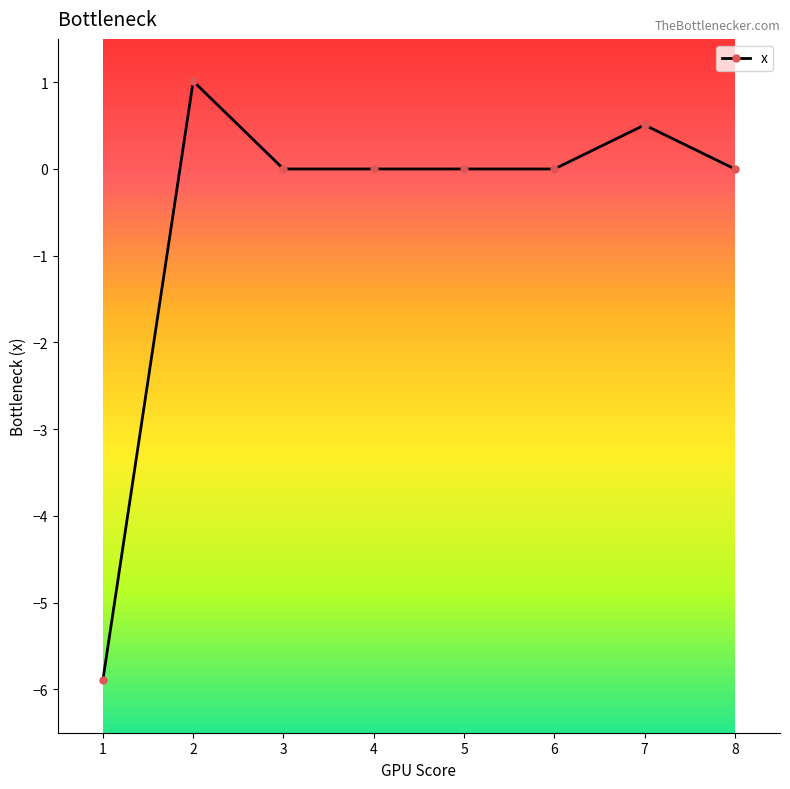

What is the difference between the maximum and minimum values?

6.9